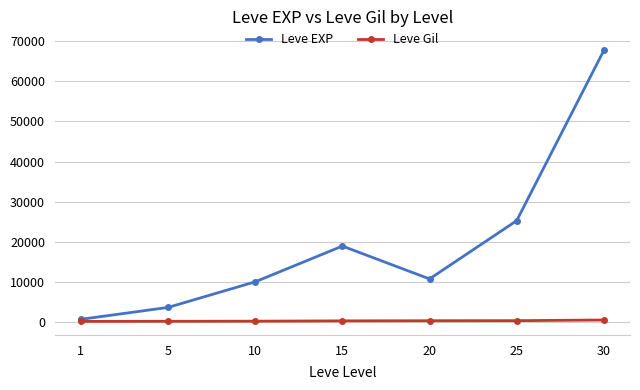

Which series changed the most between 25 and 30?

Leve EXP